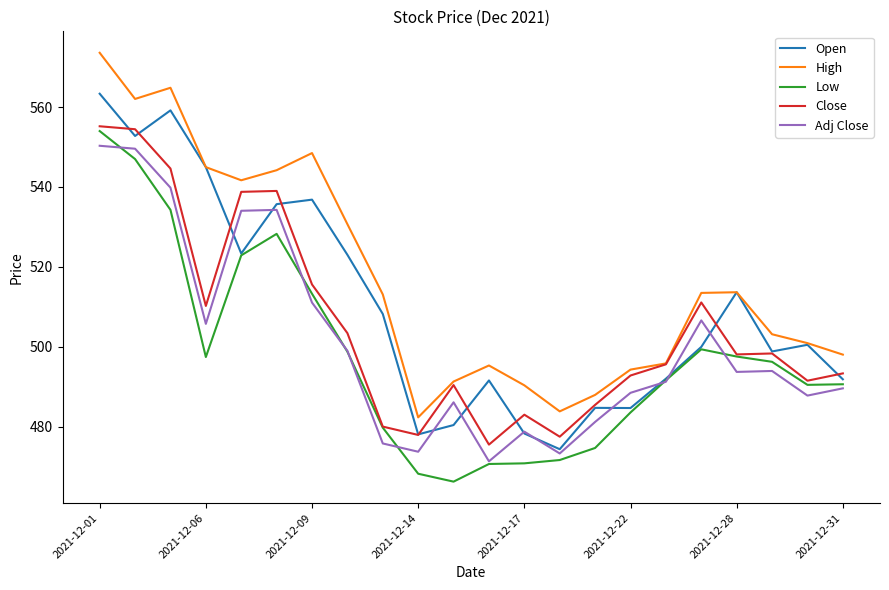

What is the maximum value for High?

573.6